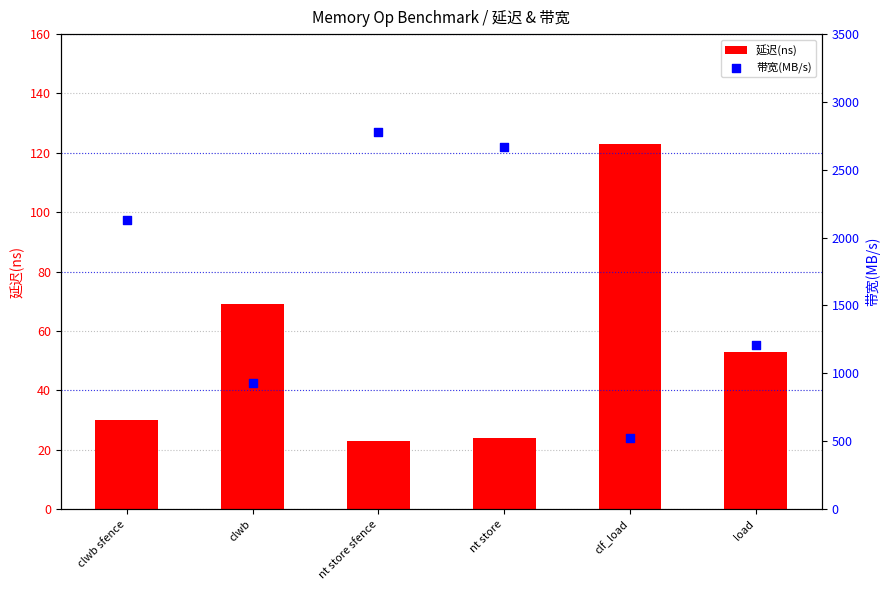

What is the total value across all series at nt store?

2690